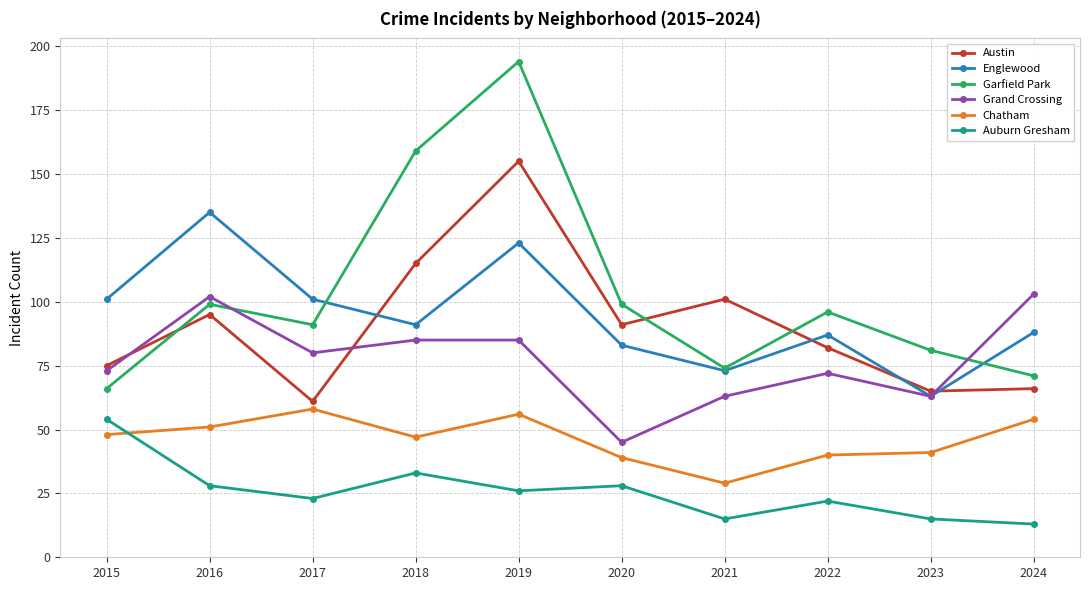

At which category is the sum across all series the highest?

2019